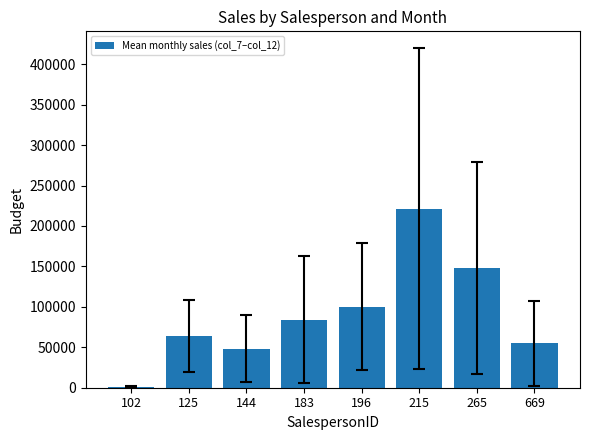

What is the sum of the values at 265 and 183?

232361.0